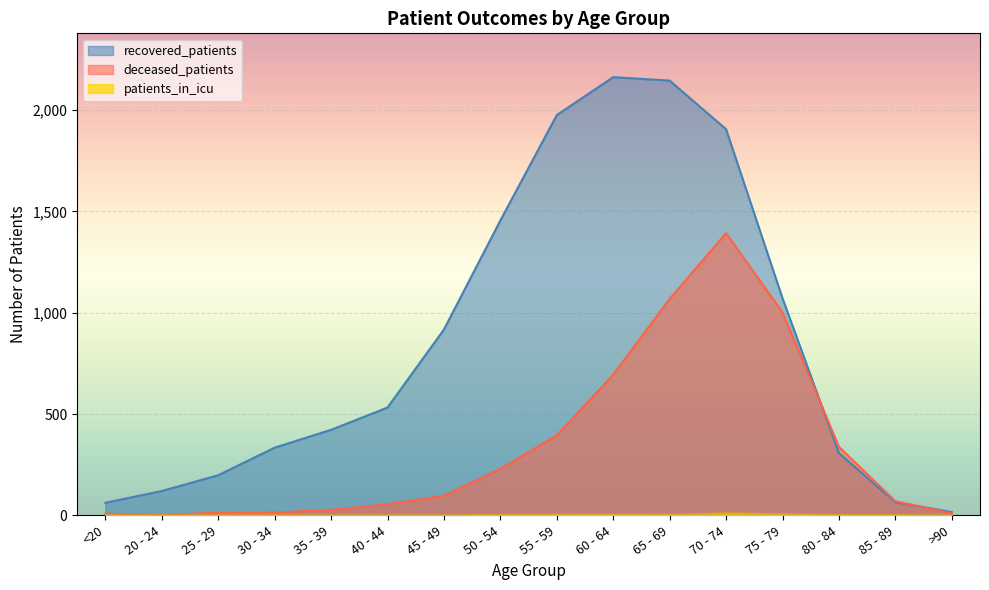

At which category is the sum across all series the highest?

70 - 74